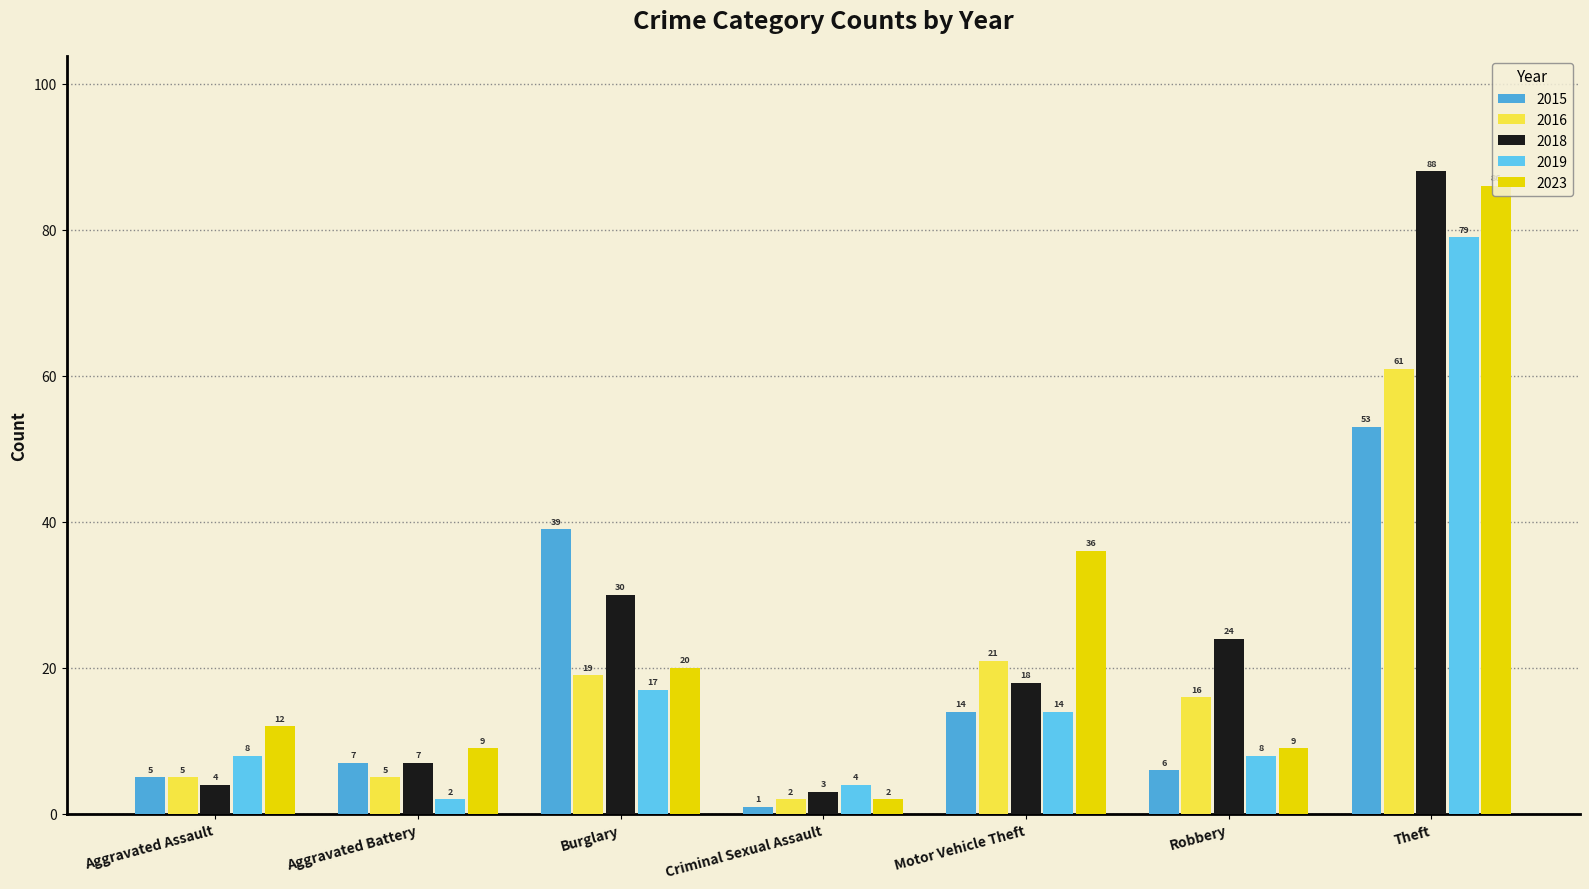

Which label corresponds to the smallest value in the chart?

Criminal Sexual Assault